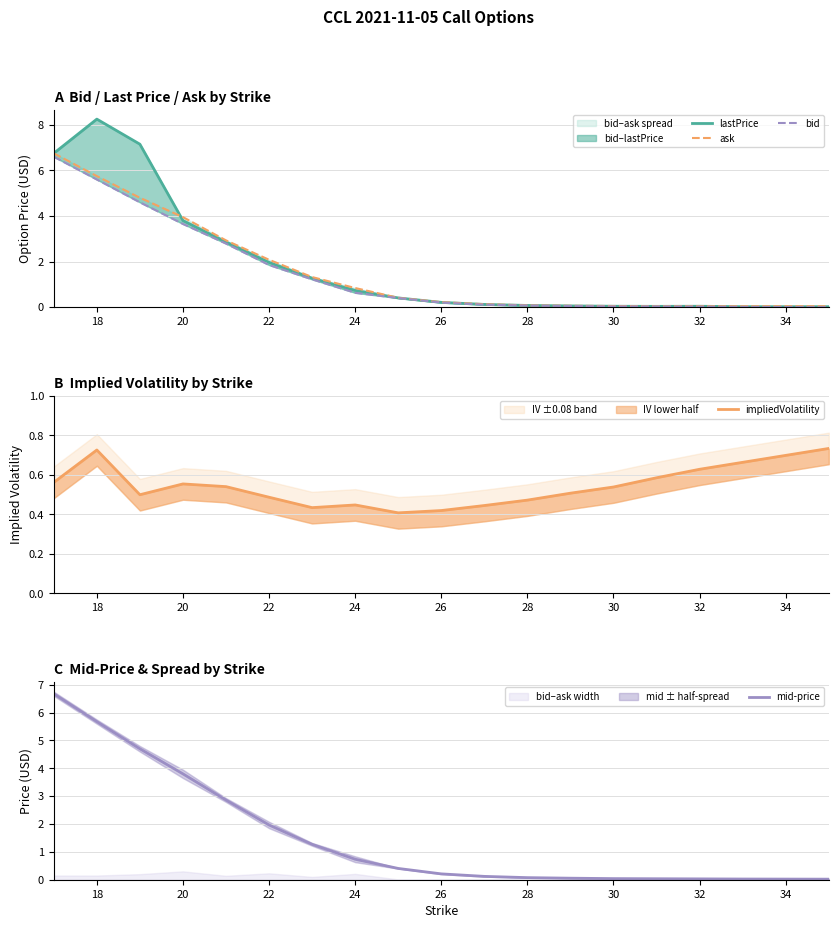

What is the maximum value shown in the chart?

8.2